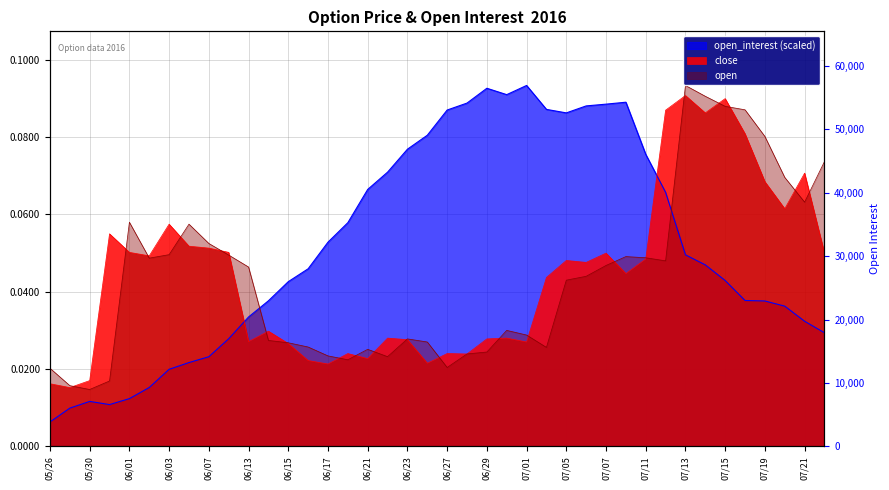

After their last crossing, which series has the higher values: close or open?

open